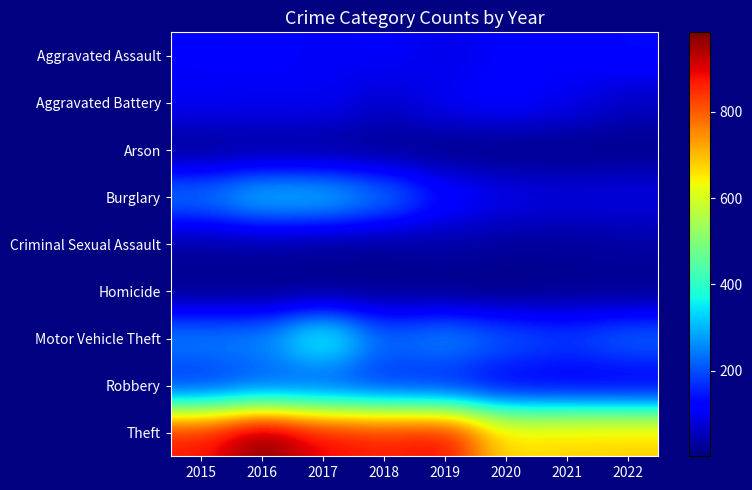

Reading right to left, list all the values displayed in this chart.

Aggravated Assault: 2022=133	2021=115	2020=113	2019=92	2018=115	2017=105	2016=118	2015=110
Aggravated Battery: 2022=60	2021=100	2020=126	2019=108	2018=67	2017=108	2016=102	2015=108
Arson: 2022=10	2021=6	2020=4	2019=5	2018=12	2017=14	2016=20	2015=13
Burglary: 2022=94	2021=90	2020=100	2019=143	2018=257	2017=329	2016=333	2015=254
Criminal Sexual Assault: 2022=33	2021=25	2020=27	2019=35	2018=21	2017=21	2016=30	2015=28
Homicide: 2022=9	2021=13	2020=2	2019=5	2018=10	2017=8	2016=7	2015=9
Motor Vehicle Theft: 2022=235	2021=193	2020=222	2019=273	2018=231	2017=411	2016=265	2015=261
Robbery: 2022=85	2021=91	2020=97	2019=135	2018=155	2017=178	2016=194	2015=154
Theft: 2022=681	2021=678	2020=666	2019=891	2018=868	2017=892	2016=984	2015=874